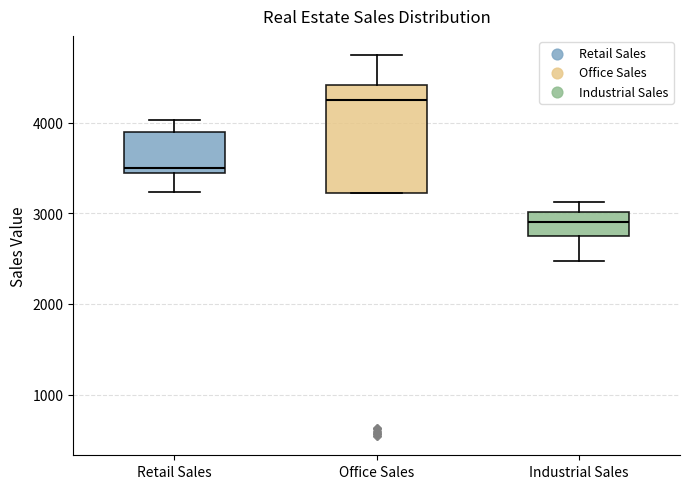

Reading left to right, transcribe this box plot: for each box, give where its median line is, the range the box spans, and where its two whiskers end, as read against the y-axis. The values are not printed on the chart, so give them approximately, as read against the axis.

Retail Sales: median 3500, box 3400 to 3900, whiskers 3200 to 4000
Office Sales: median 4300, box 3200 to 4400, whiskers 3200 to 4700
Industrial Sales: median 2900, box 2800 to 3000, whiskers 2500 to 3100